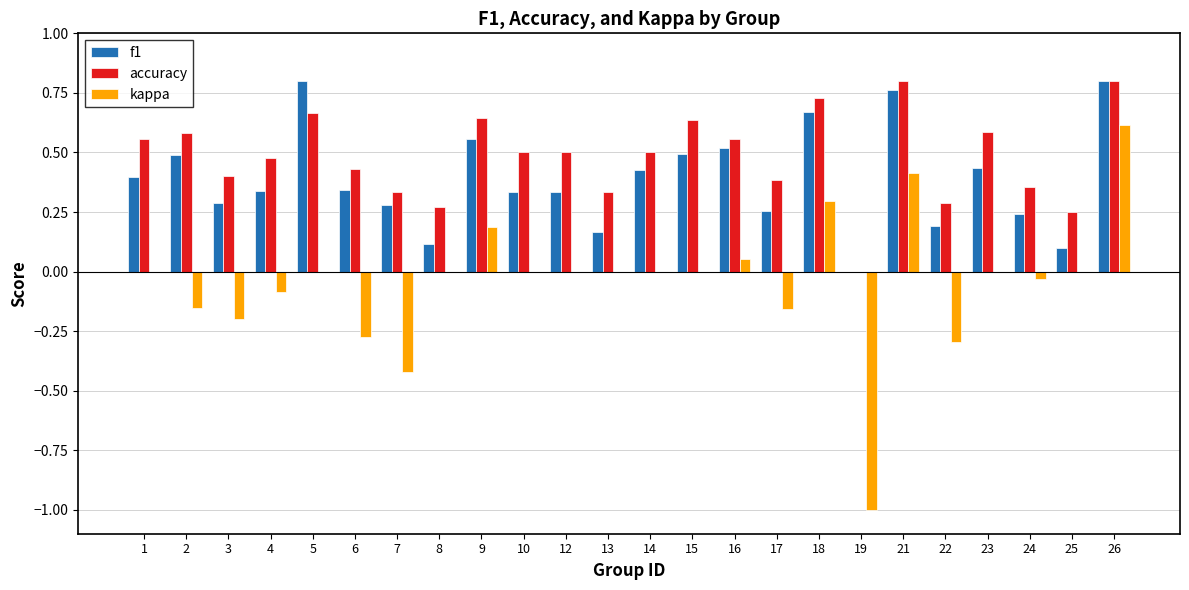

Between 10 and 22, which series saw the biggest shift?

kappa